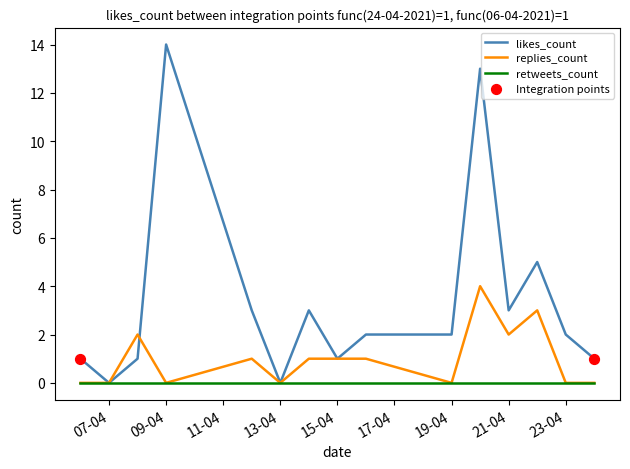

Is the value of replies_count at 23-04 greater than the value of likes_count at 07-04?

No